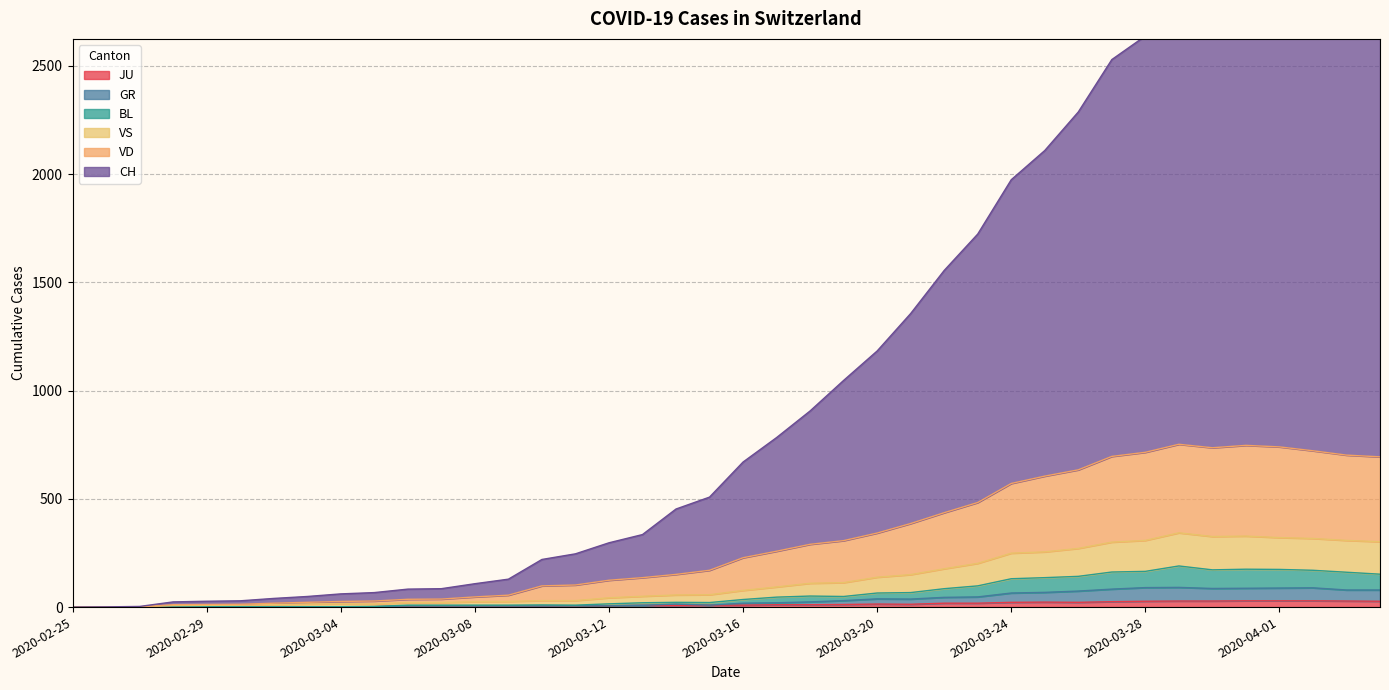

What is the value of the BL point at the 11th from the left?

9